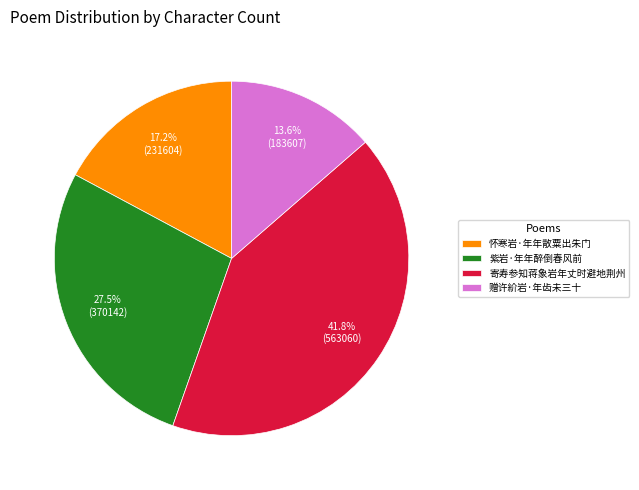

Is there a majority slice in this chart?

No